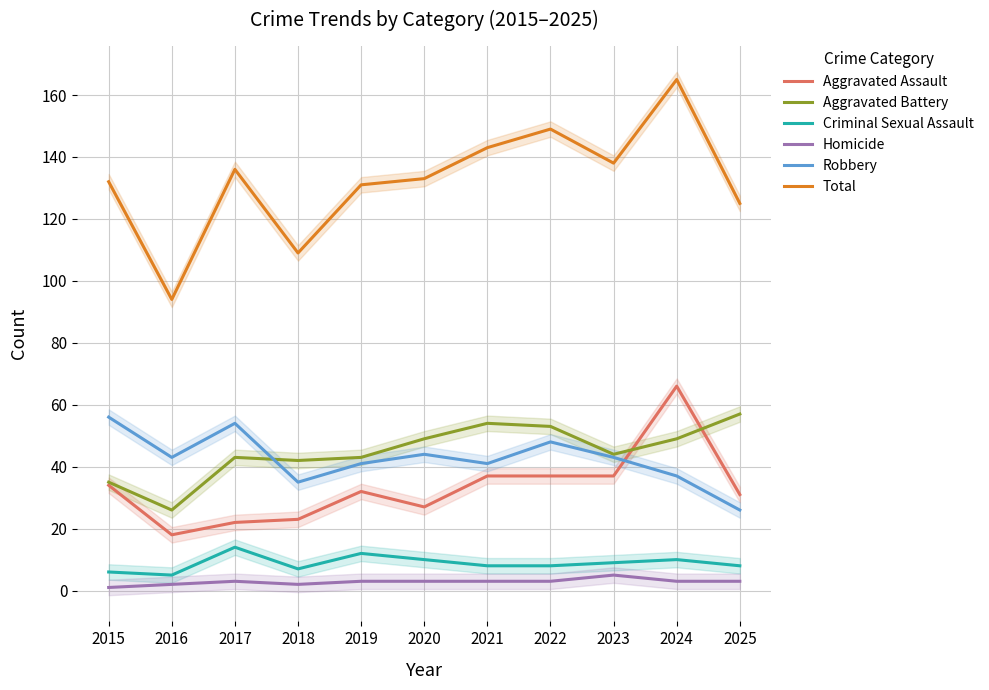

What is the value of the Criminal Sexual Assault point at the 6th from the left?

10